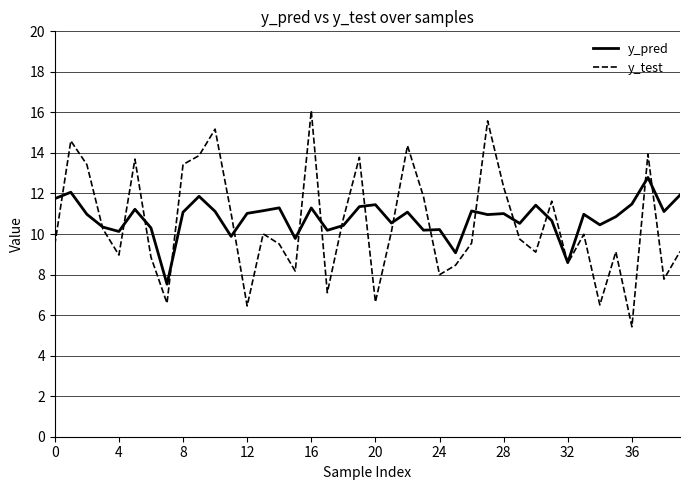

What is the highest value of the y_pred series?

12.8